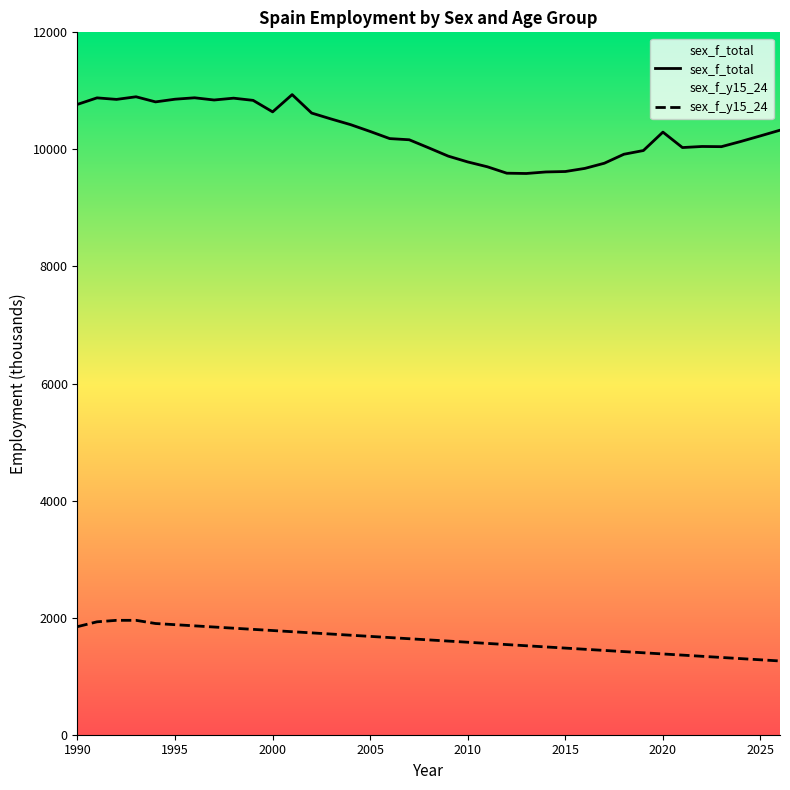

True or false: sex_f_y15_24 and sex_f_total cross at least once.

False